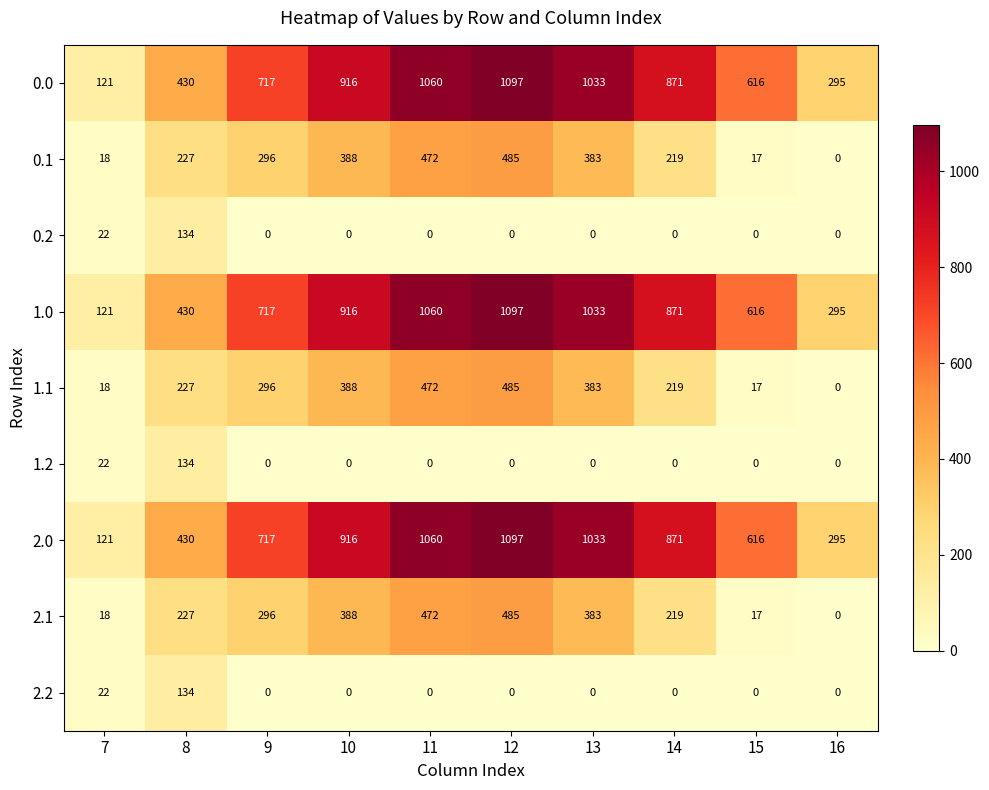

What is the approximate value of 1.0 at 16, to the nearest 100?

300